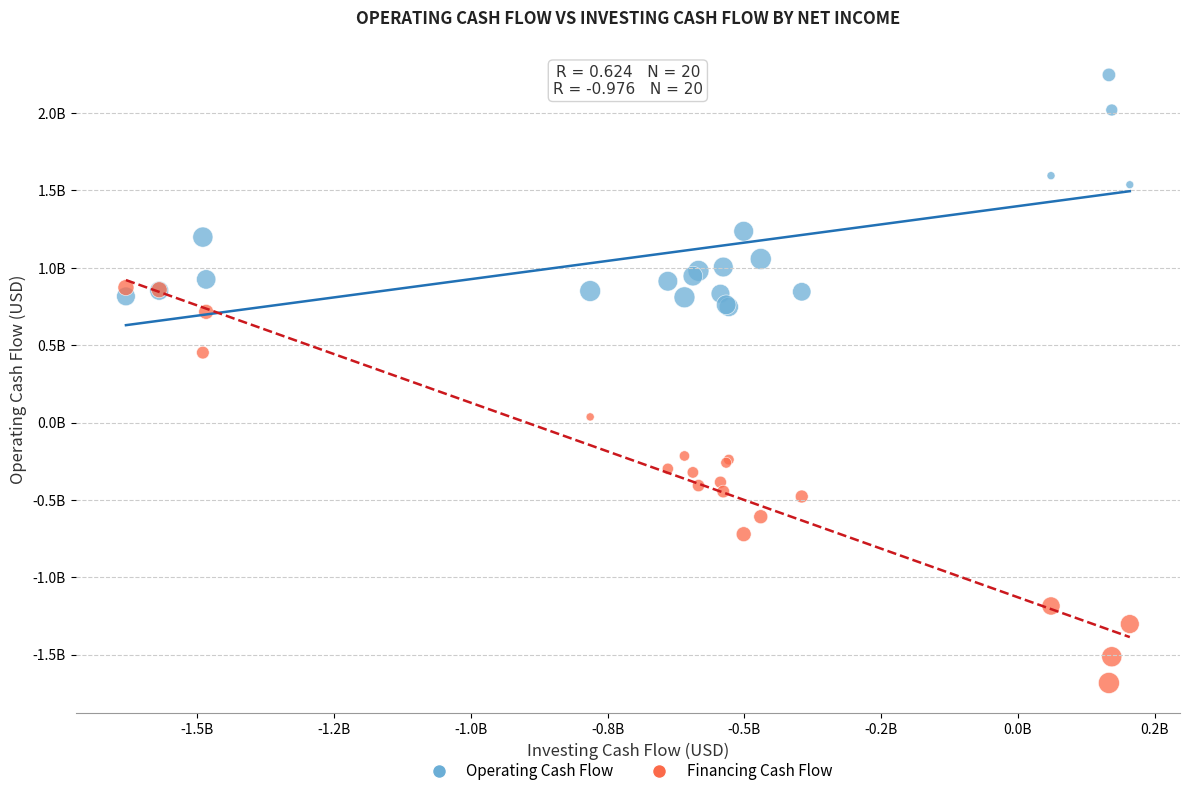

What are all the series names shown in the legend?

Operating Cash Flow, Financing Cash Flow